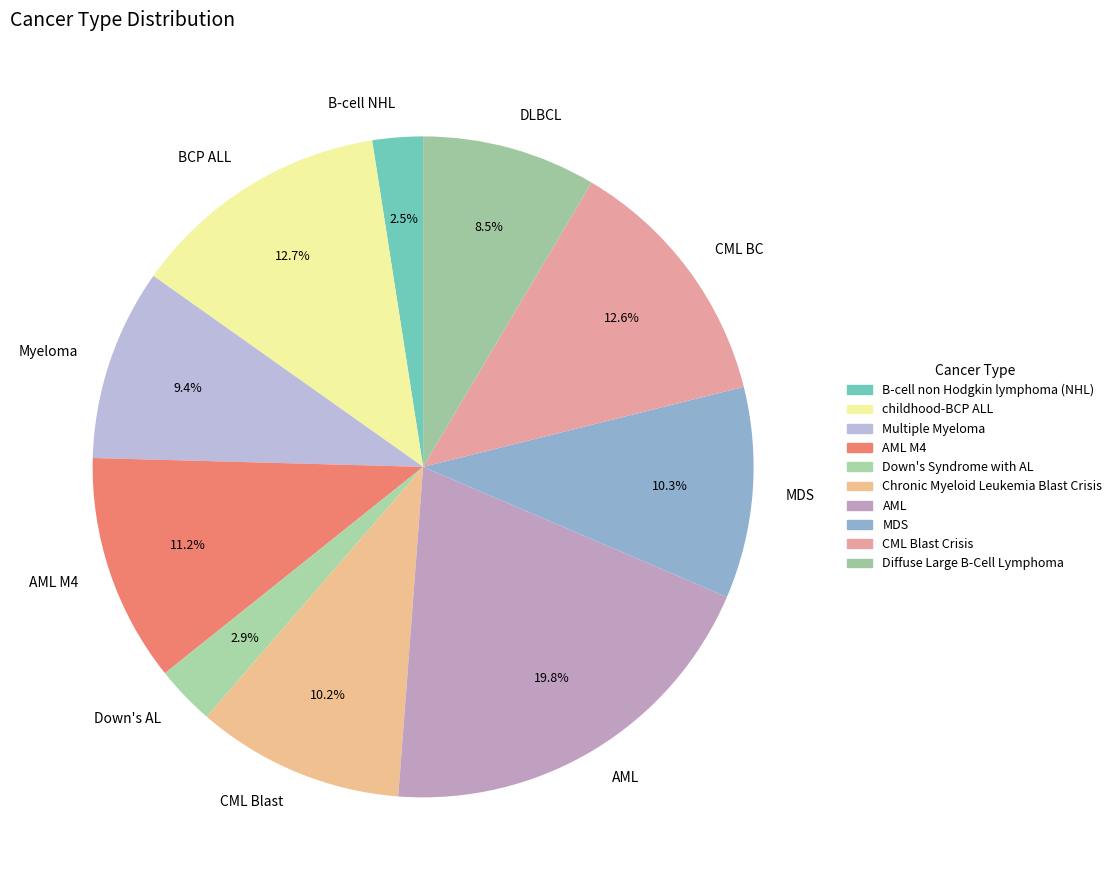

Is there any slice that represents more than half of the pie?

No